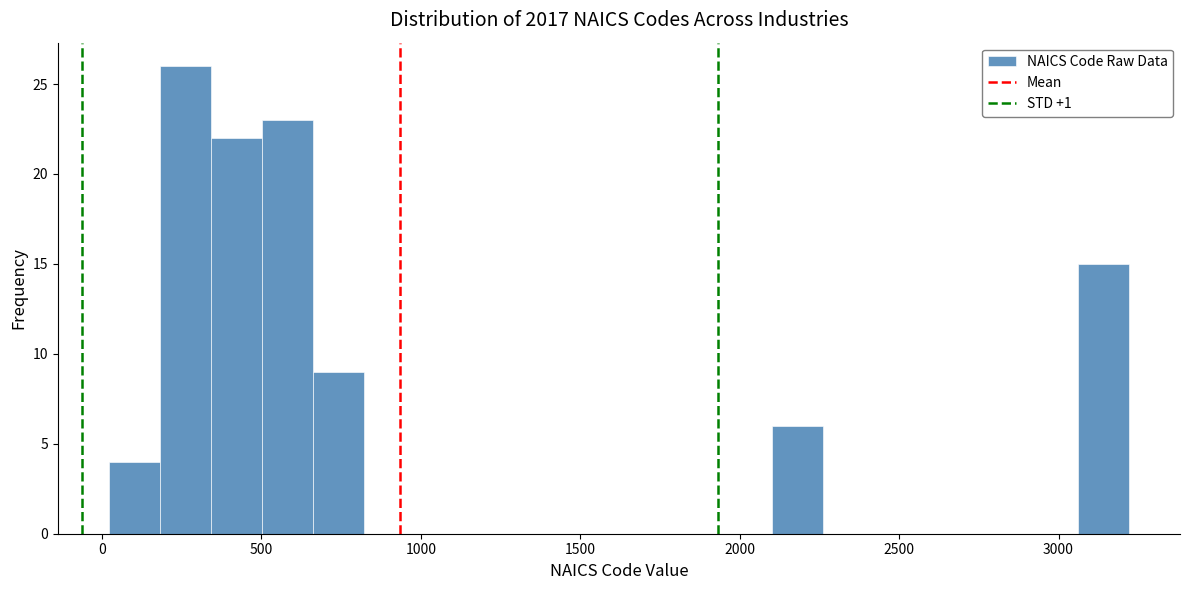

Read against the x-axis, roughly where is the centre of the tallest bar?

250